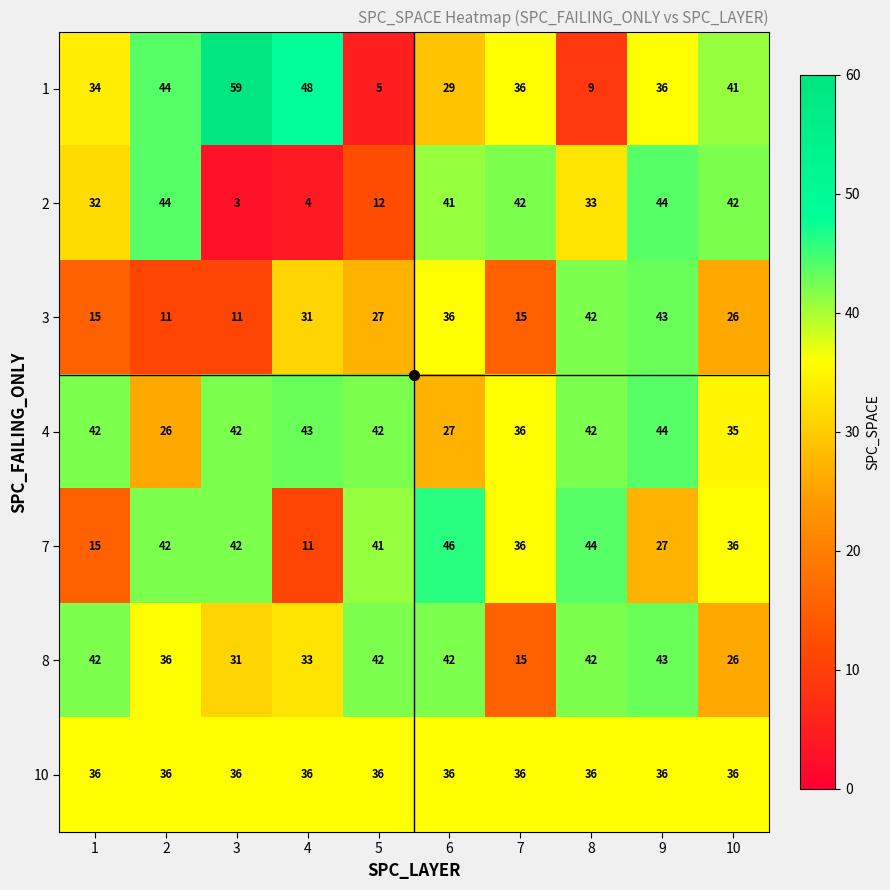

How many categories are shown in the chart?

10